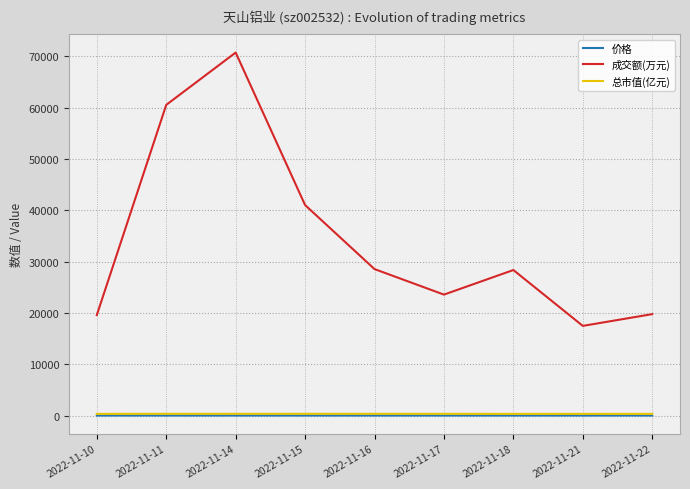

What is the maximum value shown in the chart?

70755.0